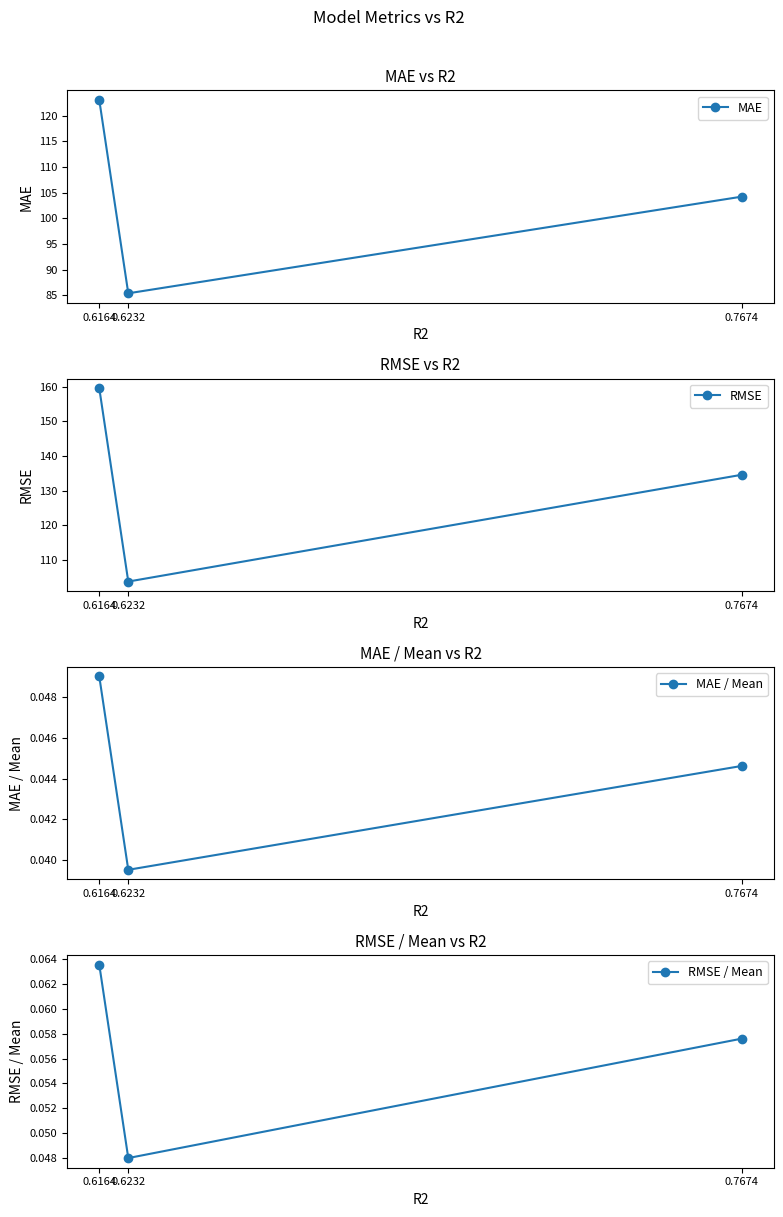

Reading left to right, what are all the values shown in this chart?

MAE: 0.6164=123.1	0.6232=85.4	0.7674=104.2
RMSE: 0.6164=159.5	0.6232=103.7	0.7674=134.6
MAE / Mean: 0.6164=0.0	0.6232=0.0	0.7674=0.0
RMSE / Mean: 0.6164=0.1	0.6232=0.0	0.7674=0.1